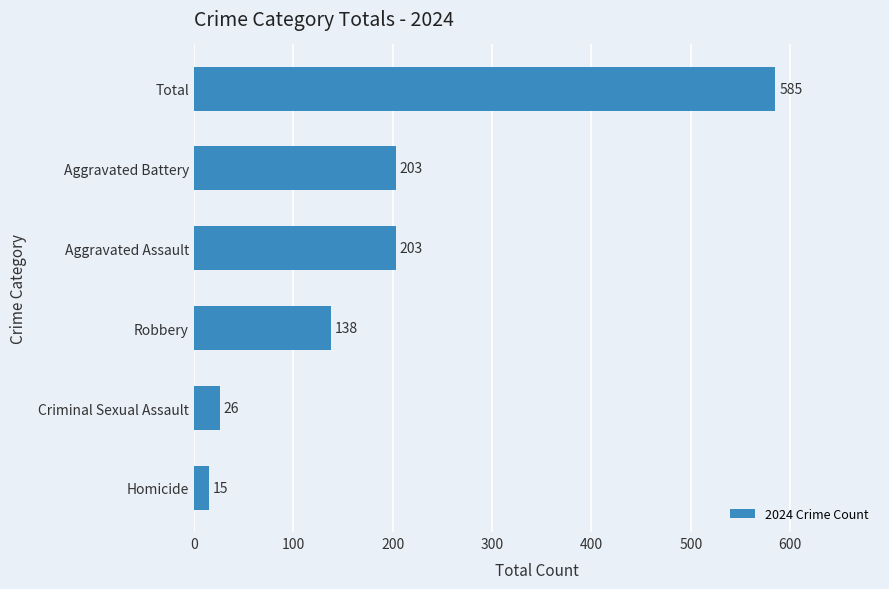

What is the difference between the second highest and minimum values?

188